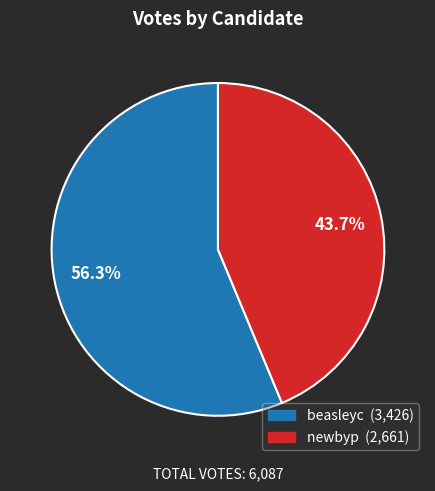

What percentage is NOT represented by beasleyc?

43.7%